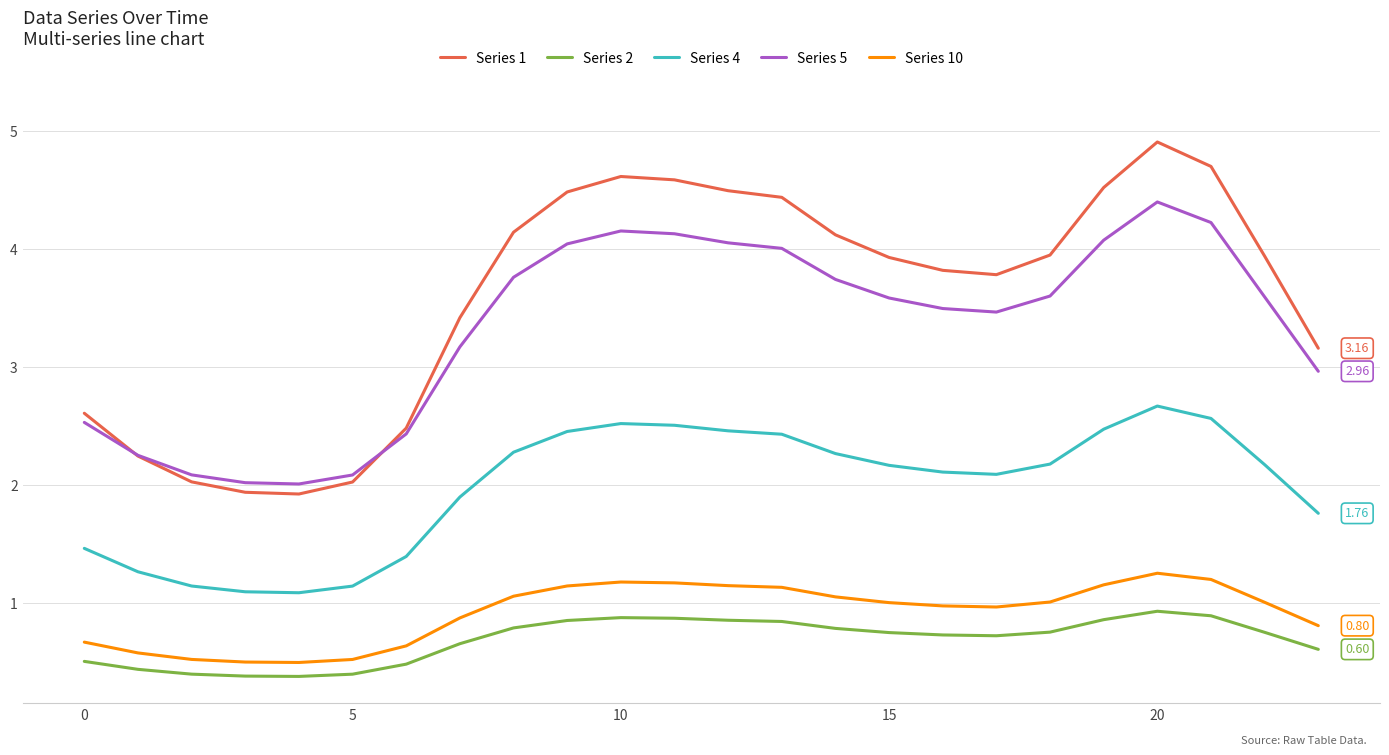

True or false: Series 1 and Series 10 intersect in this chart.

False